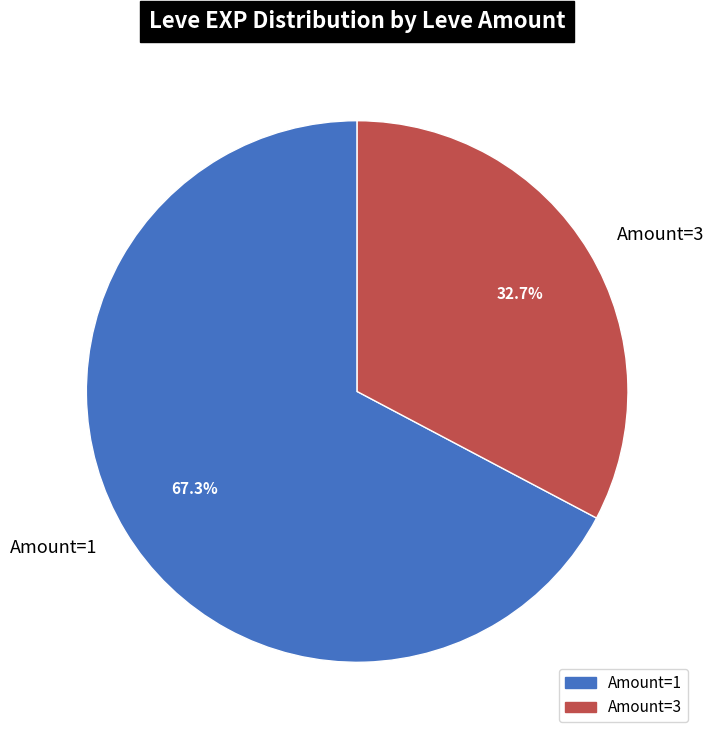

What is the ratio of the value at Amount=1 to the value at Amount=3?

2.1